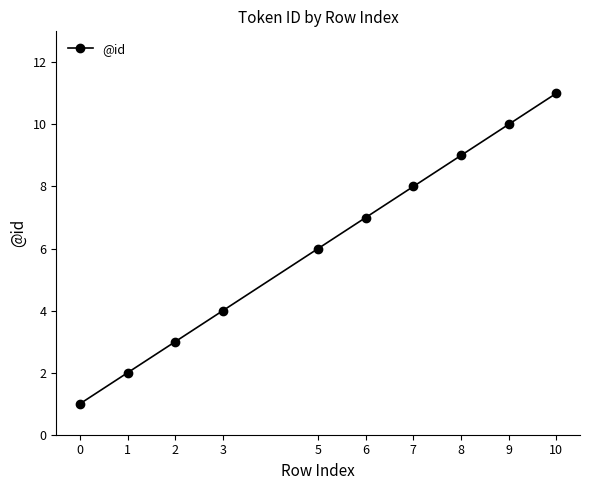

What is the average value?

6